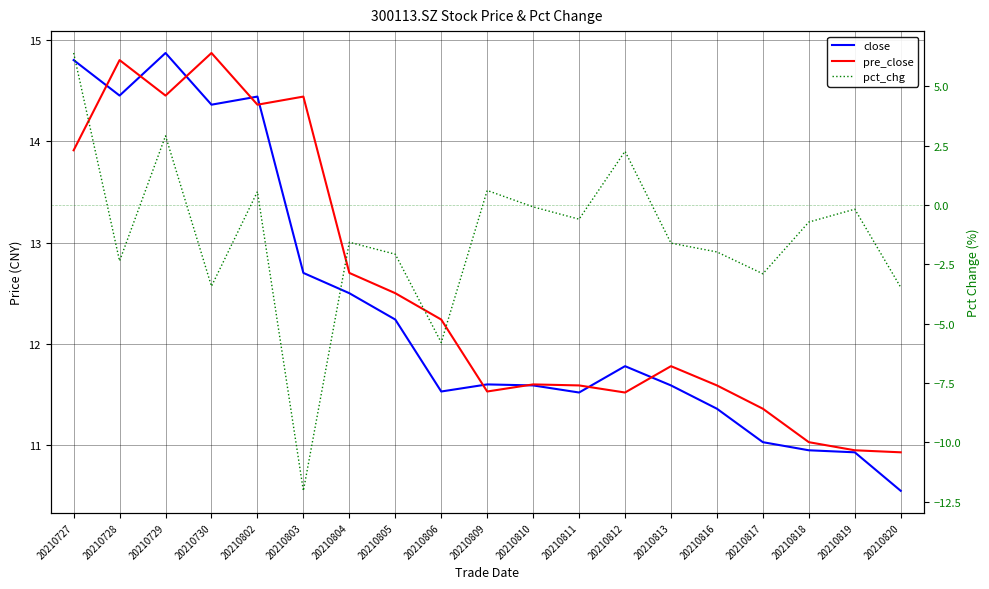

At which label does close first exceed 11?

20210727